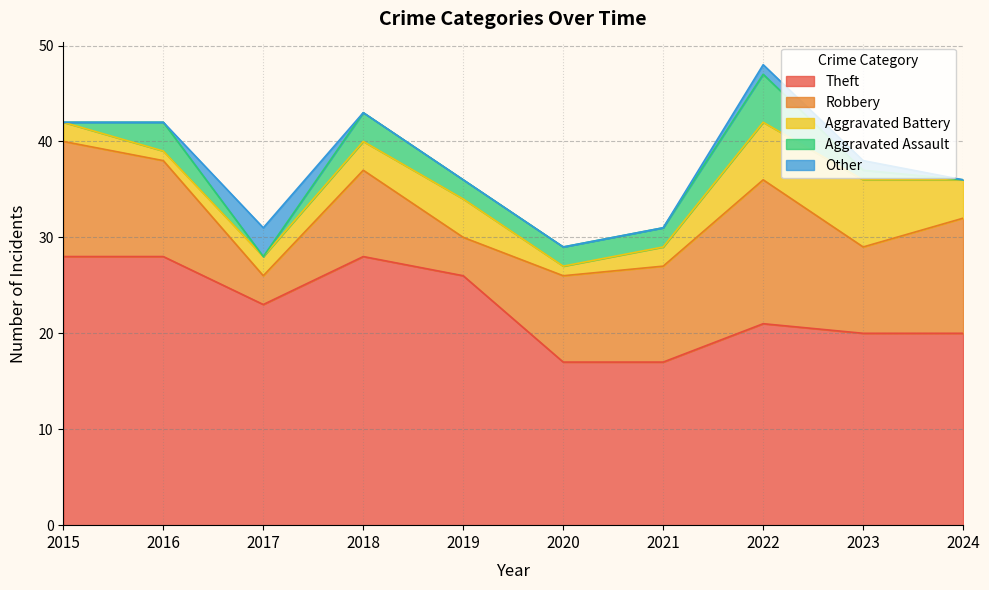

Where is the first local maximum for Aggravated Battery?

2019